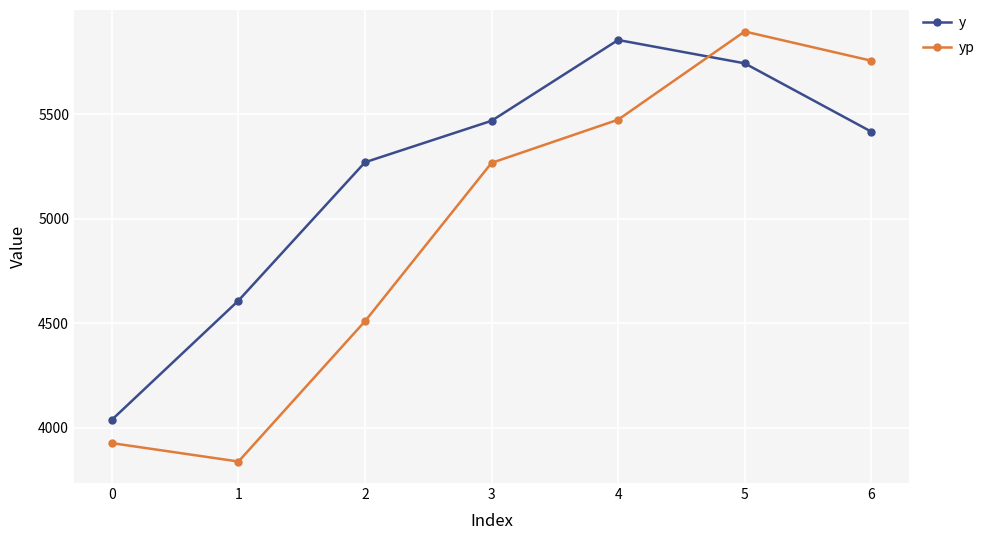

How many lines are shown in the chart?

2